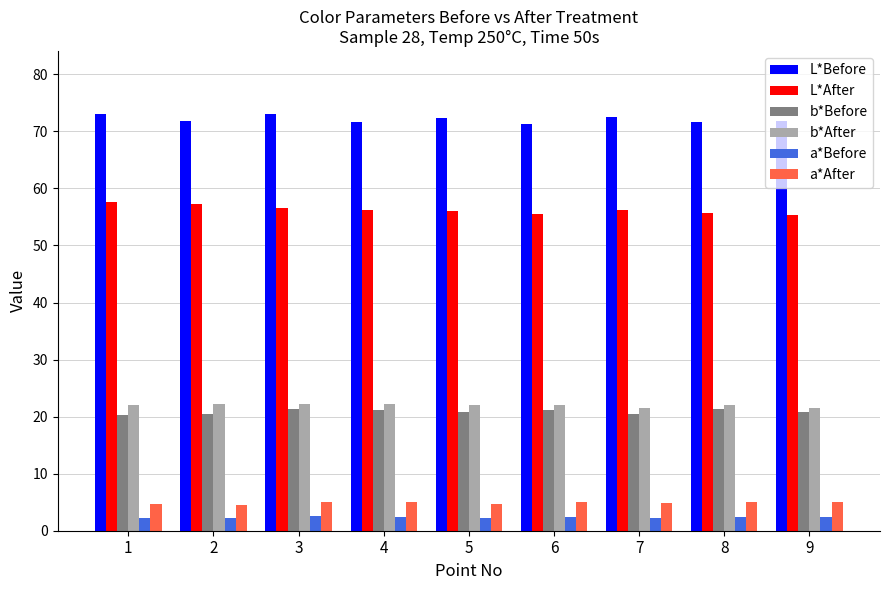

How many bars are there in each group?

6